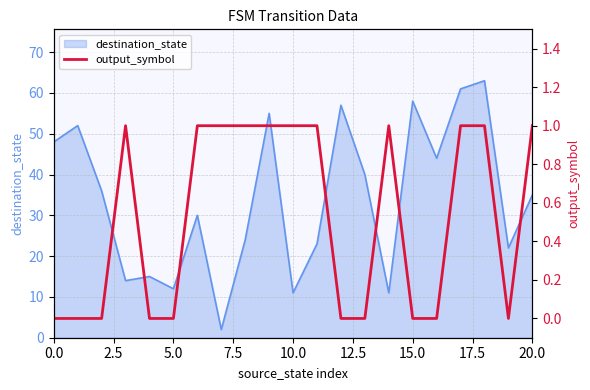

The chart shows a value of 1 at 12. True or false?

False